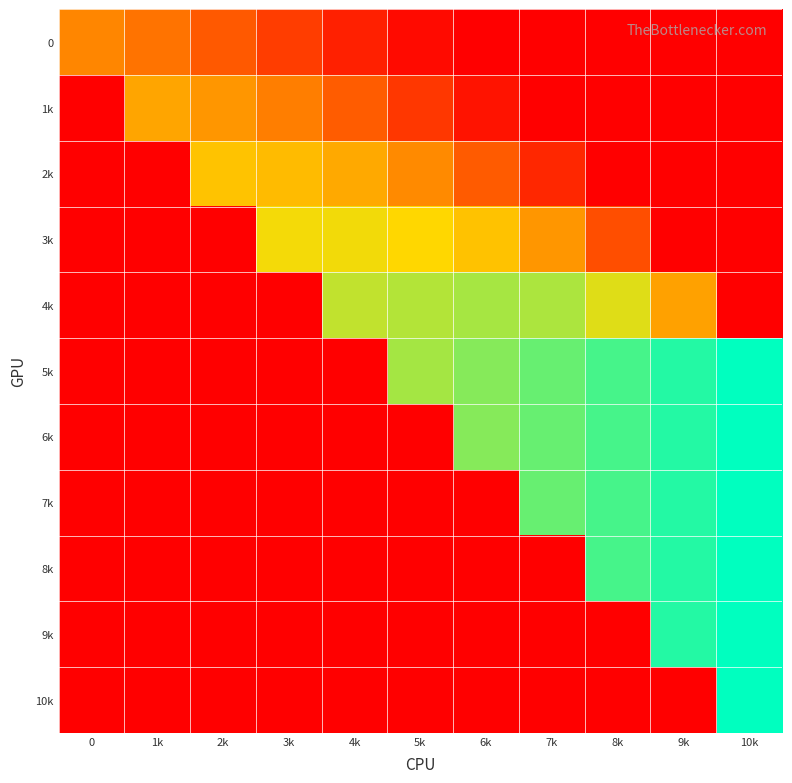

At how many categories does at least one series exceed 114453?

7